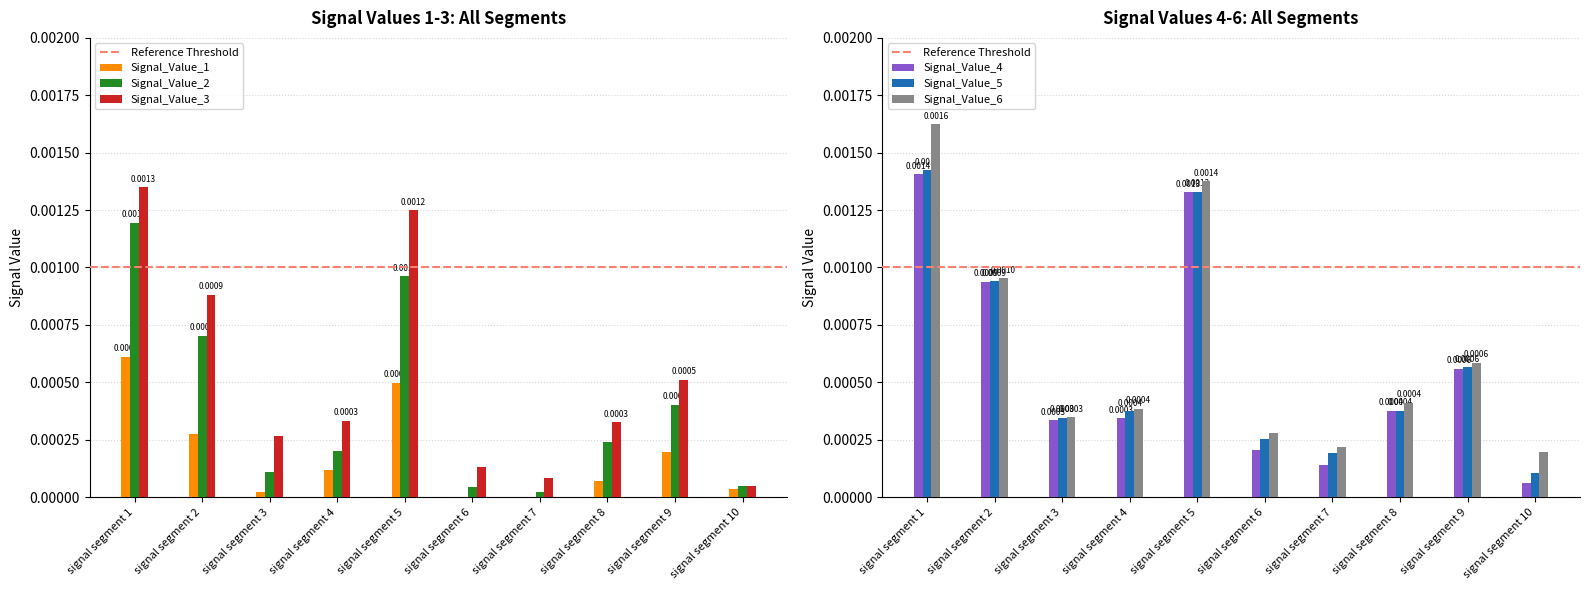

The Signal_Value_4 series shows 0.0 at signal segment 5. True or false?

False